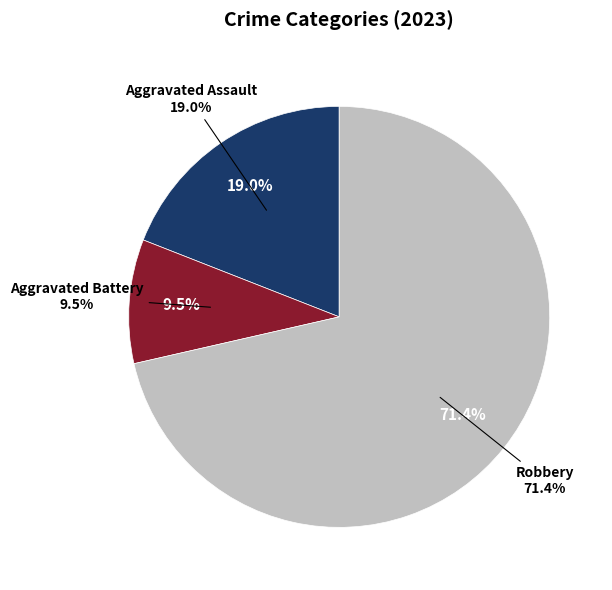

True or false: Robbery accounts for 82% of the total.

False